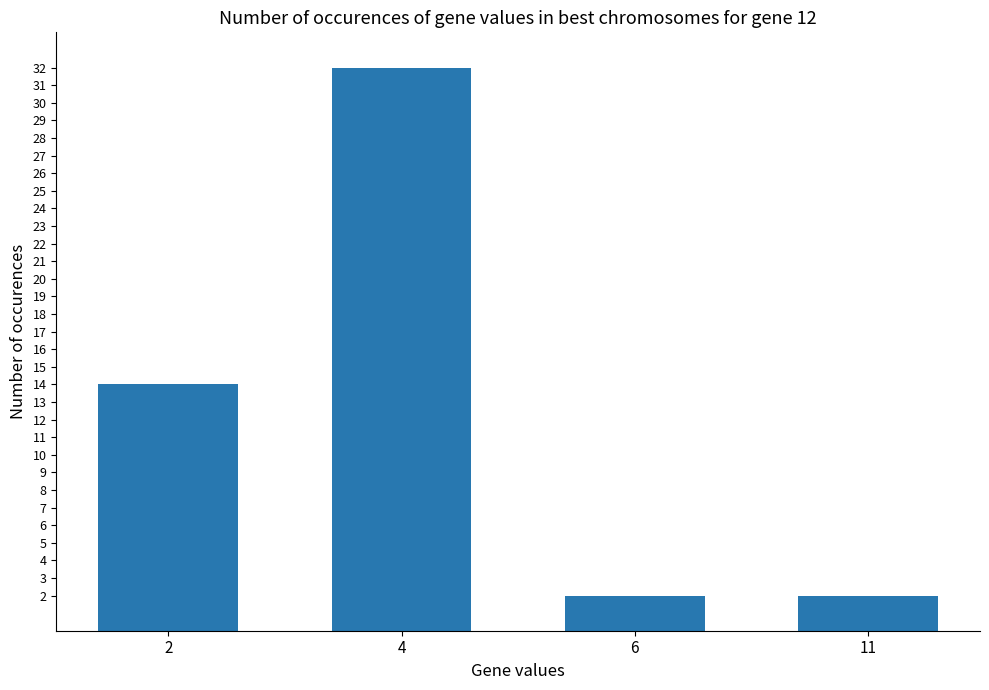

What is the difference between the values at 6 and 4?

30